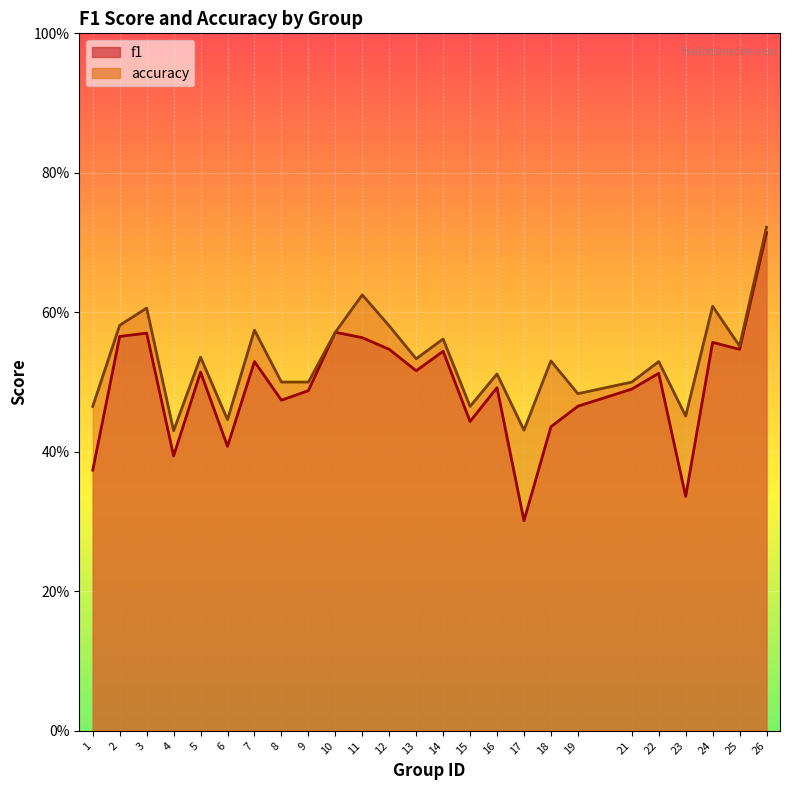

How many lines are shown in the chart?

2